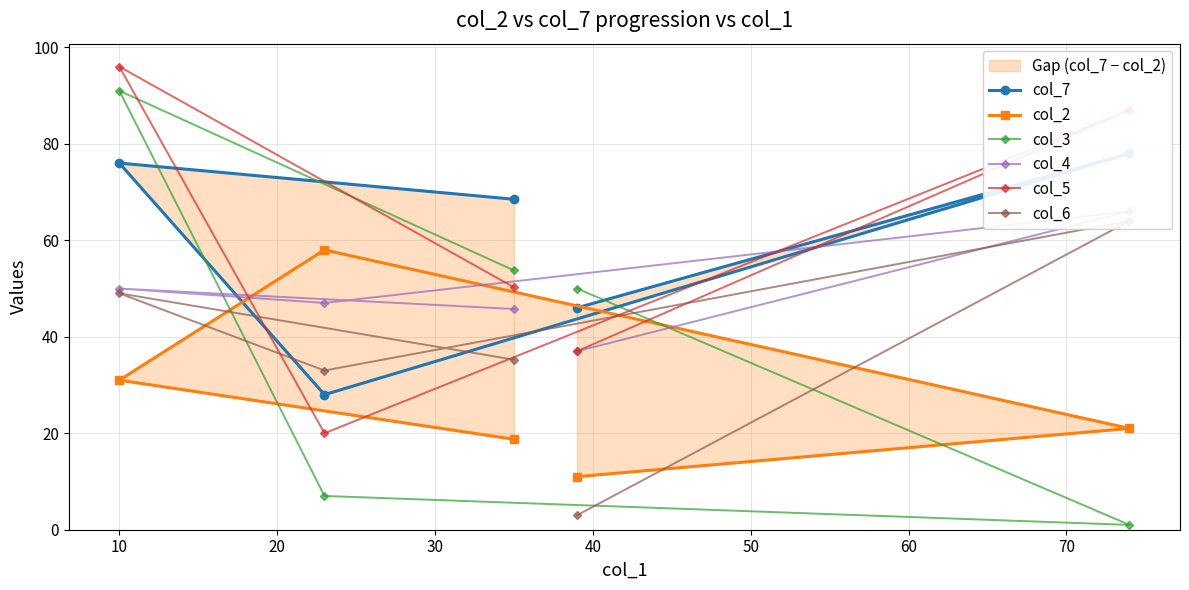

What is the highest value of the col_5 series?

96.0